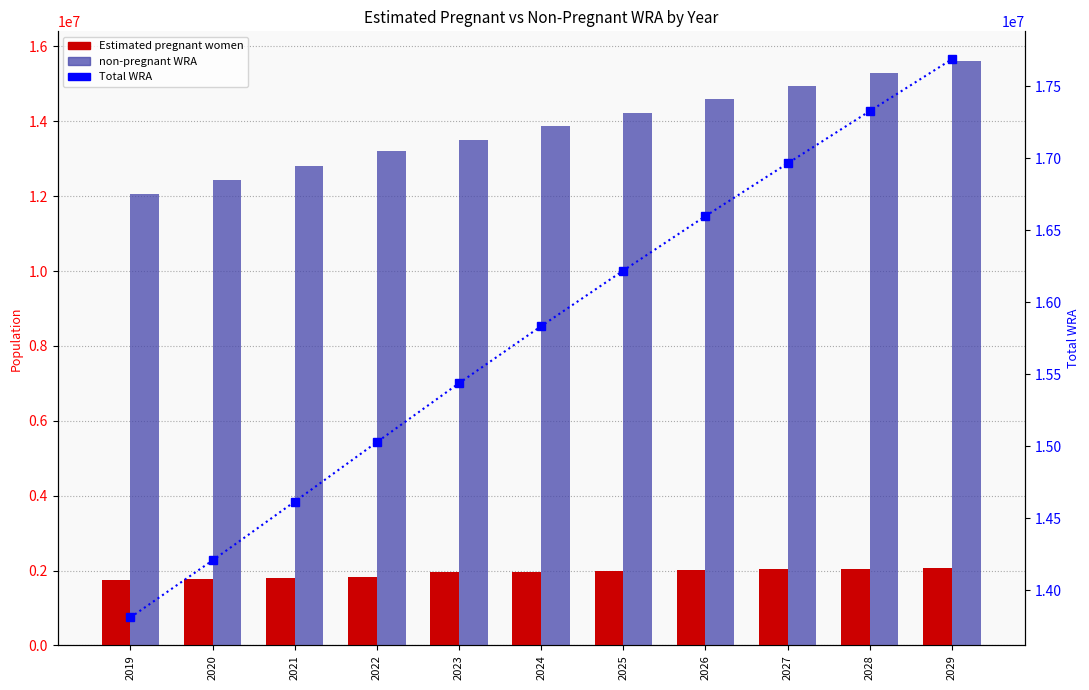

Where does the Estimated pregnant women series first go above 1968234?

2024